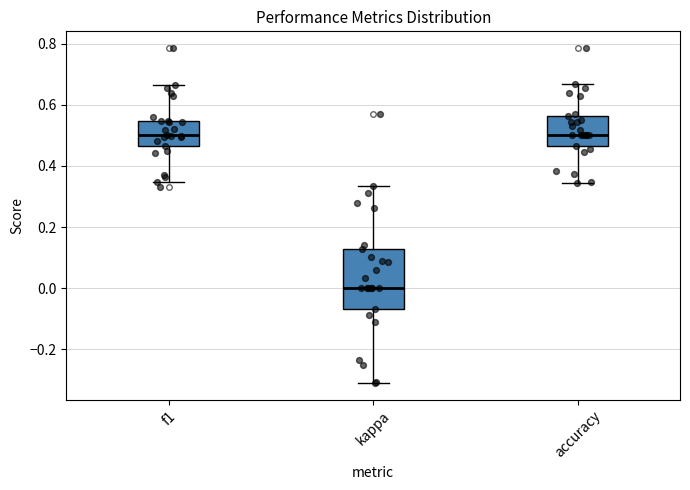

Reading left to right, read every box against the y-axis: the position of its median line, the range the box covers, and the ends of its whiskers. The values are not printed on the chart, so give them approximately, as read against the axis.

f1: median 0.50, box 0.46 to 0.54, whiskers 0.34 to 0.66
kappa: median 0.00, box -0.06 to 0.12, whiskers -0.32 to 0.34
accuracy: median 0.50, box 0.46 to 0.56, whiskers 0.34 to 0.66